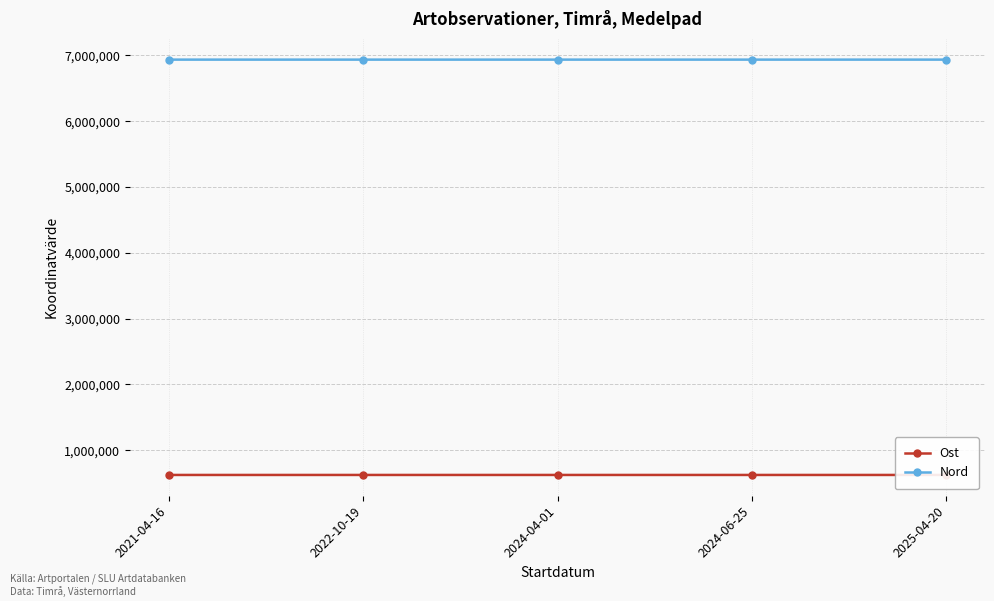

Which series has the largest range (max minus min)?

Nord